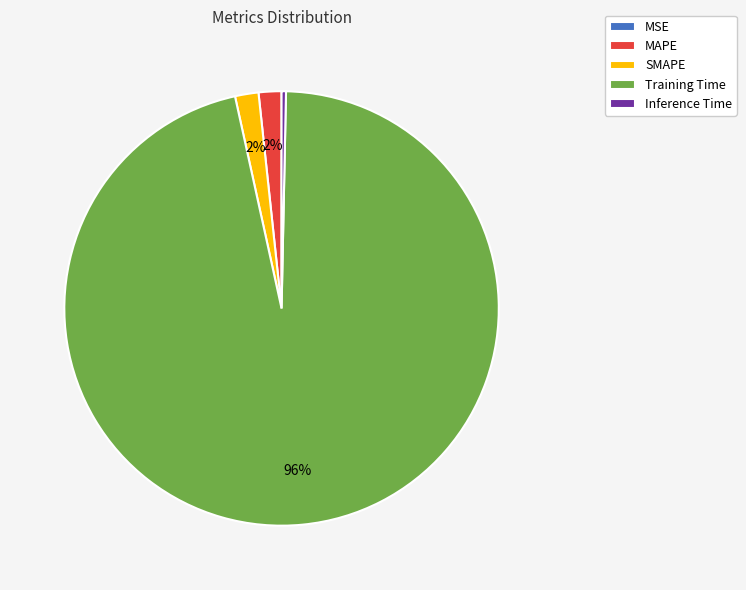

To the nearest percent, what is the difference between the largest and smallest slice percentages?

96%